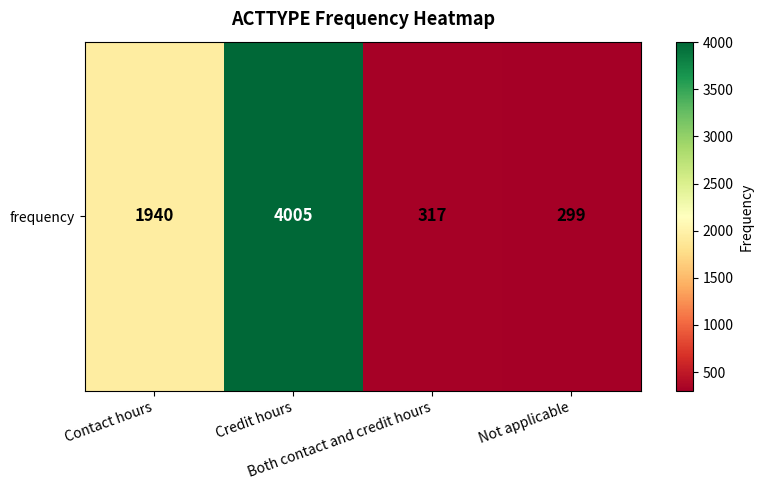

What value does the data have at Not applicable?

299